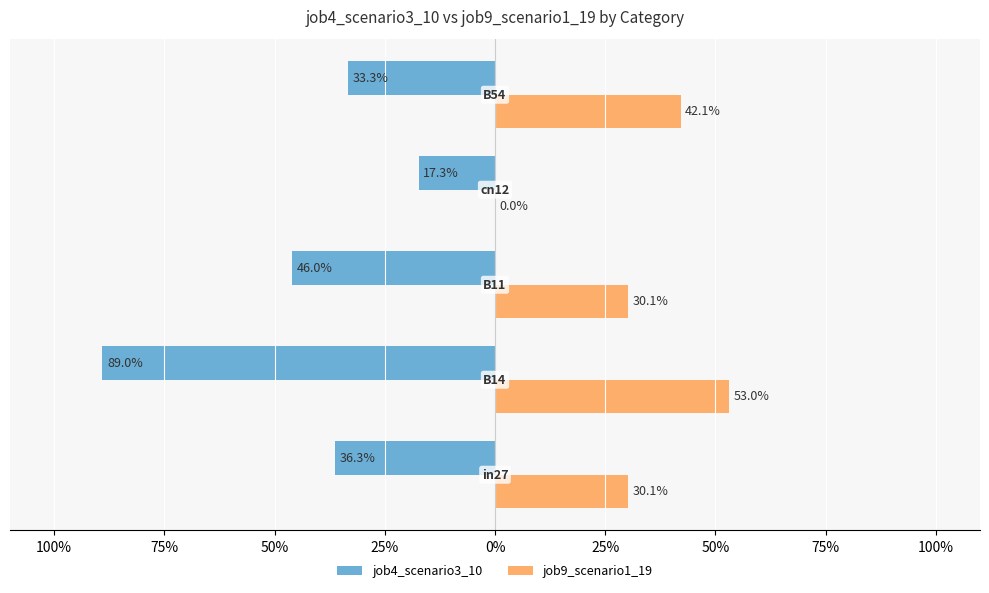

What are all the series names shown in the legend?

job4_scenario3_10, job9_scenario1_19